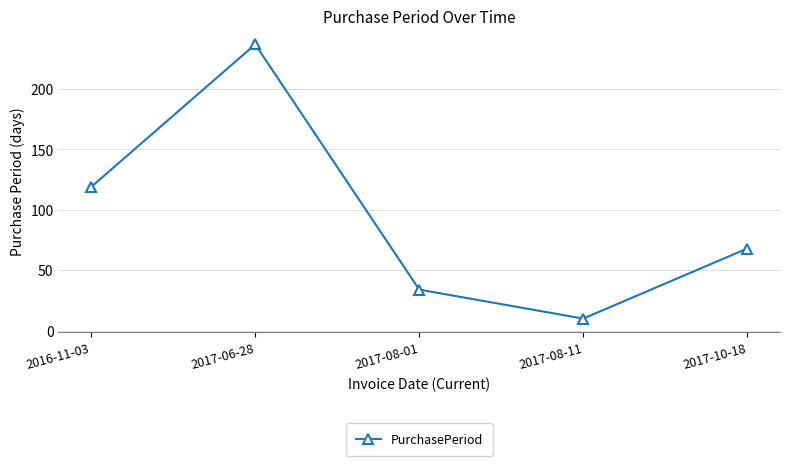

What is the difference between the second highest and minimum values?

109